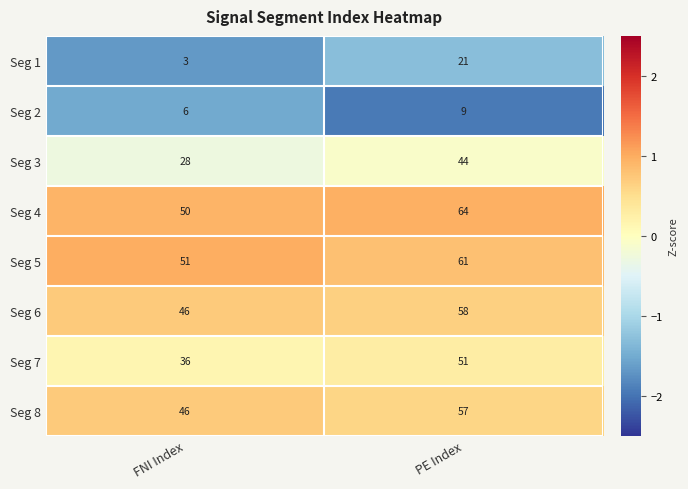

Which category has the lowest value in the Seg 8 series?

FNI Index